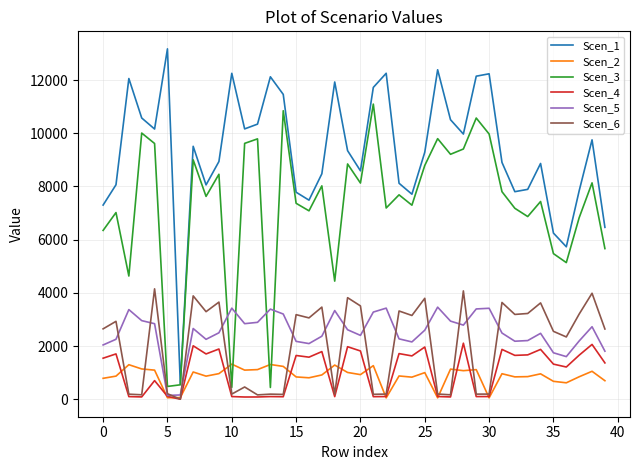

True or false: Scen_3 and Scen_4 intersect in this chart.

False